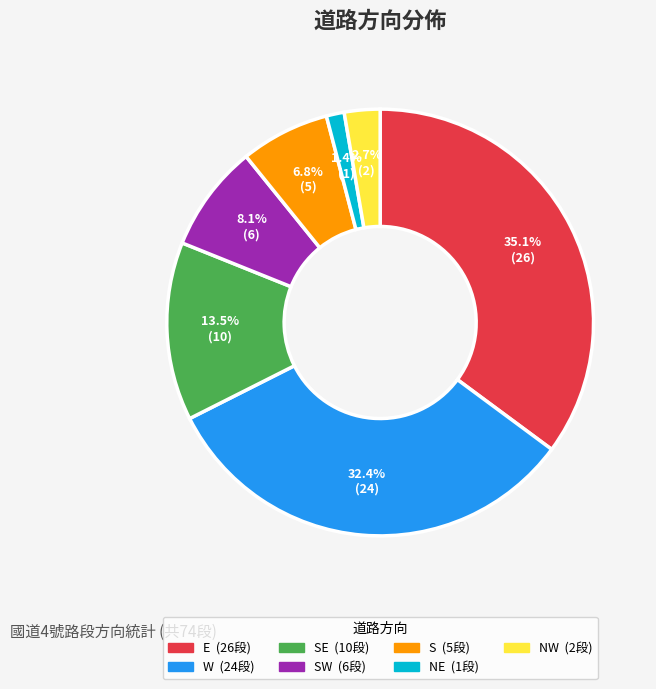

Is there a majority slice in this chart?

No